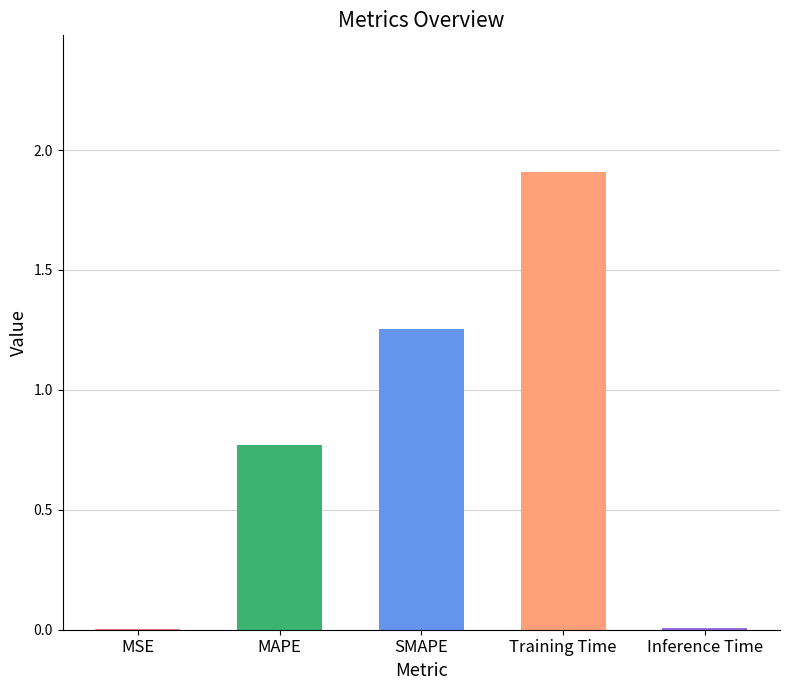

The chart shows a value of 0.0 at Inference Time. True or false?

True